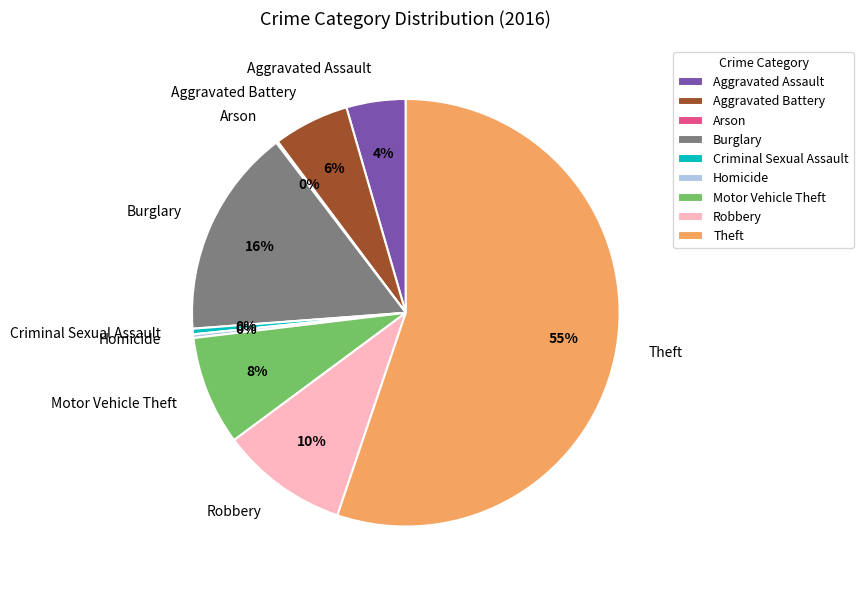

To the nearest percent, what is the difference between the Aggravated Assault and Criminal Sexual Assault slice percentages?

4%